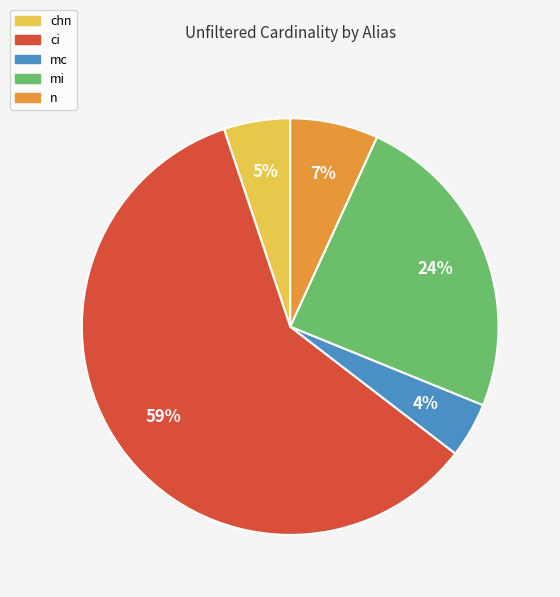

To the nearest percent, what percentage of the pie is mi?

24%